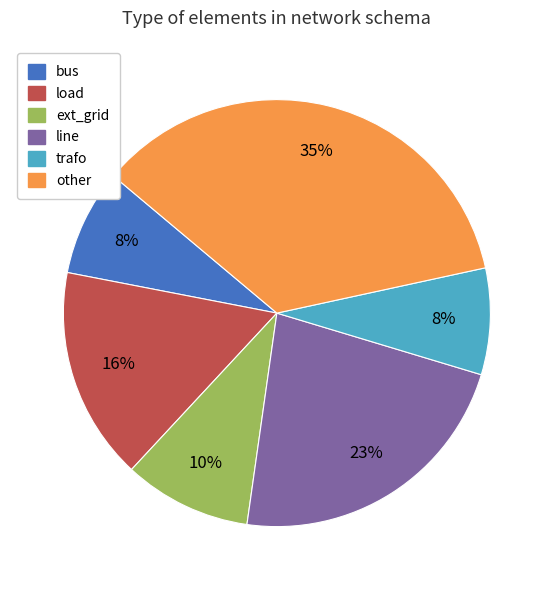

True or false: line accounts for 8% of the total.

False